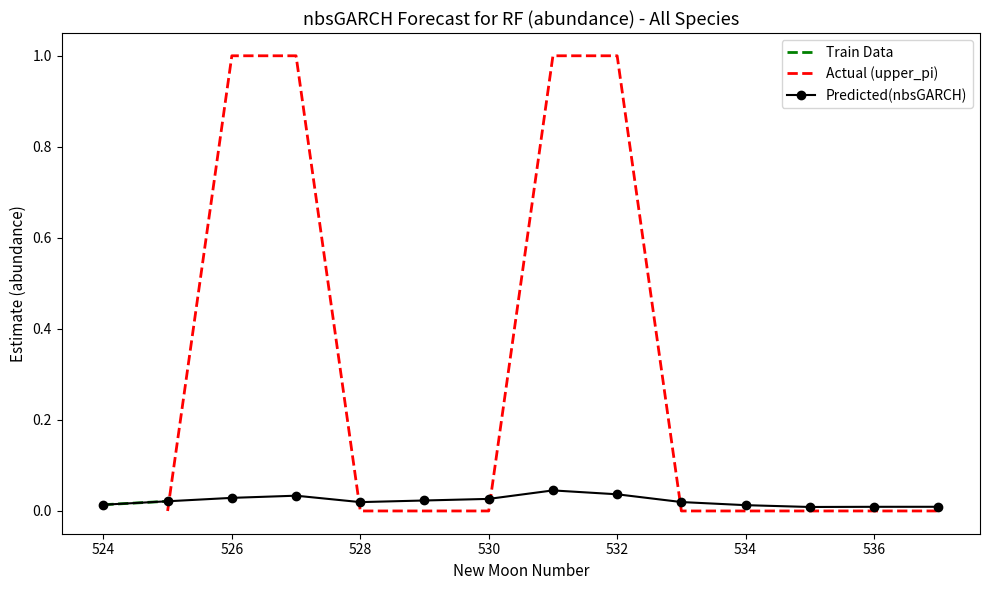

Reading left to right, what are all the values shown in this chart?

estimate: 524=0.0	525=0.0	526=0.0	527=0.0	528=0.0	529=0.0	530=0.0	531=0.0	532=0.0	533=0.0	534=0.0	535=0.0	536=0.0	537=0.0
upper_pi: 524=0.0	525=0.0	526=1.0	527=1.0	528=0.0	529=0.0	530=0.0	531=1.0	532=1.0	533=0.0	534=0.0	535=0.0	536=0.0	537=0.0
lower_pi: 524=0.0	525=0.0	526=0.0	527=0.0	528=0.0	529=0.0	530=0.0	531=0.0	532=0.0	533=0.0	534=0.0	535=0.0	536=0.0	537=0.0